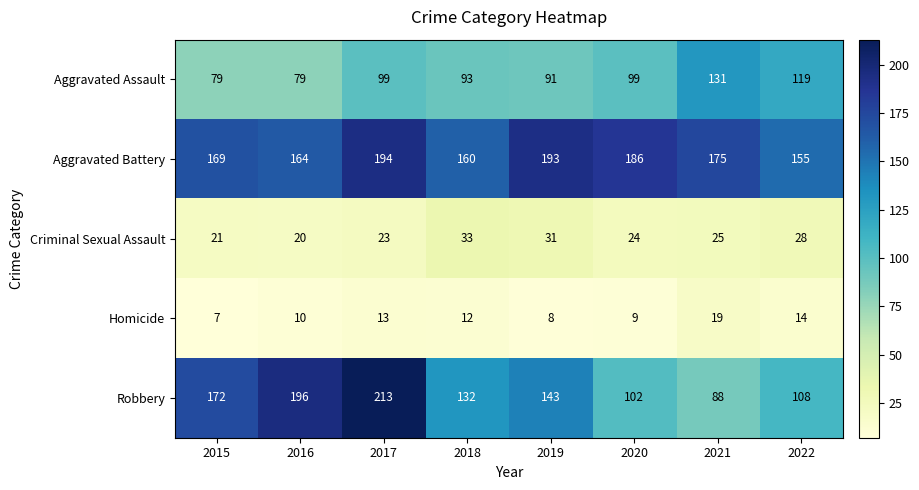

What is the sum of all Robbery values?

1154